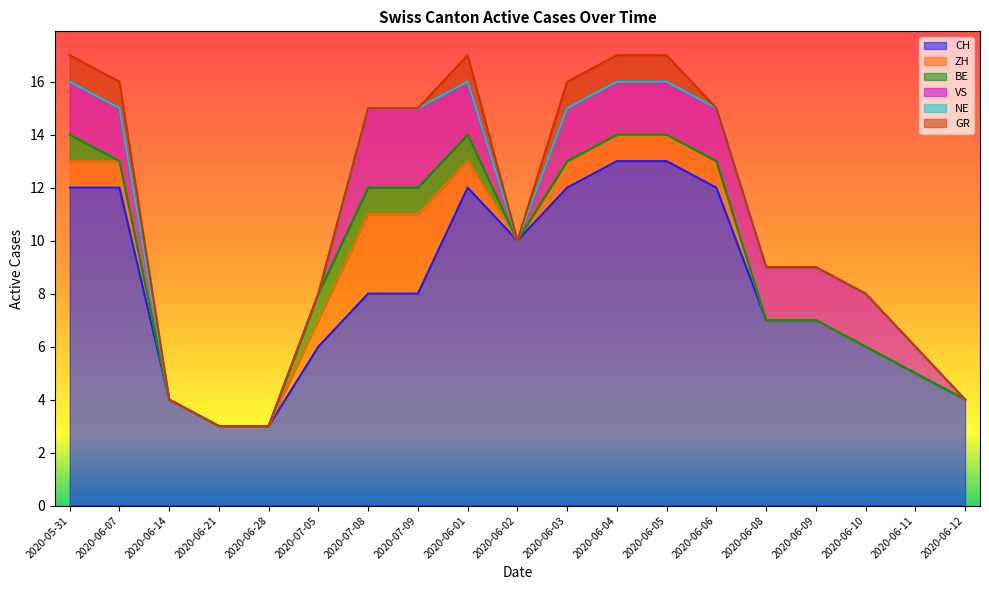

What is the label of the 2nd point from the right?

2020-06-11